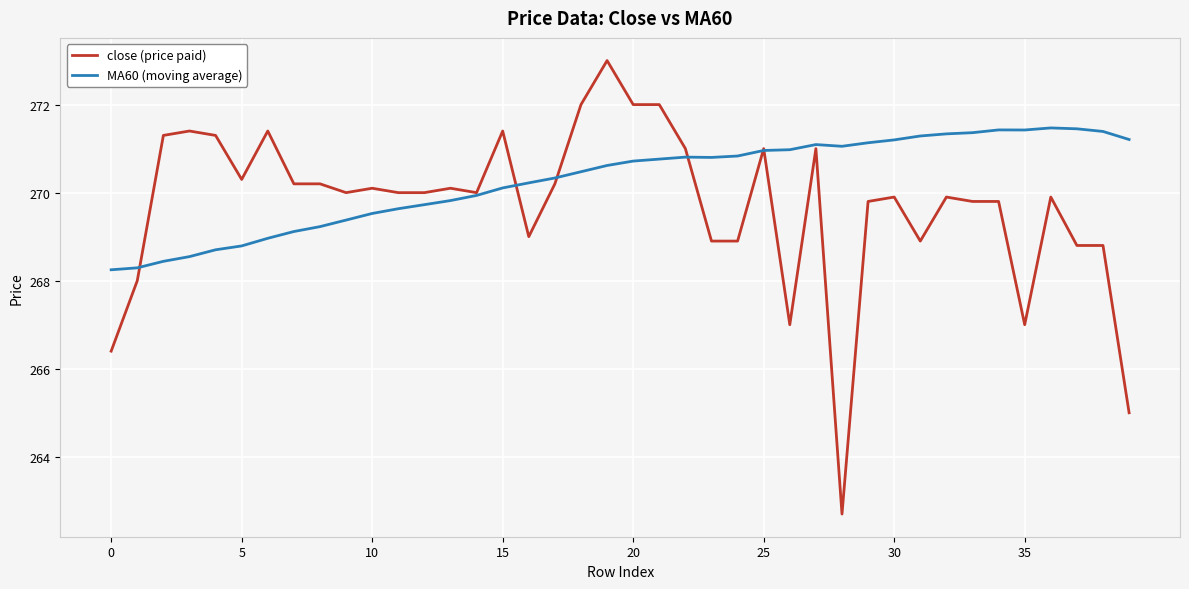

List the series in order of their overall mean, highest first.

MA60 (moving average), close (price paid)